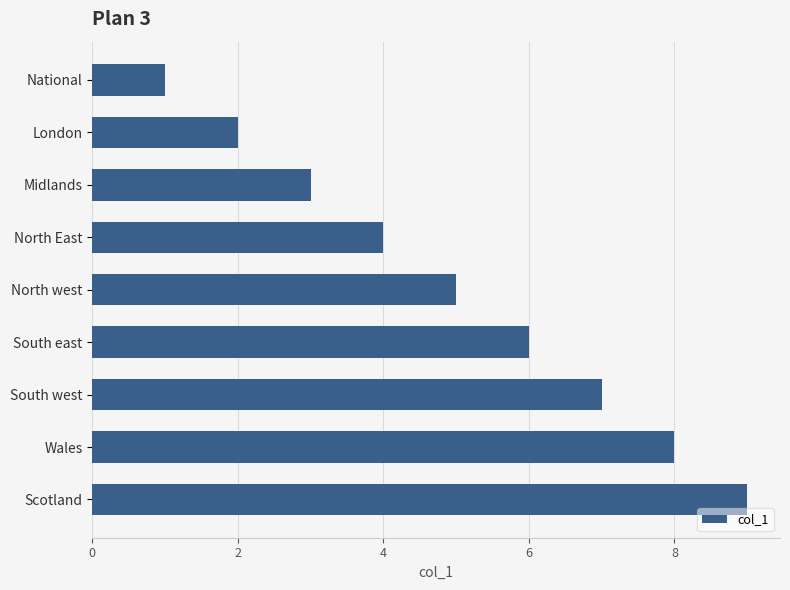

At which category does the chart reach its minimum across all series?

National